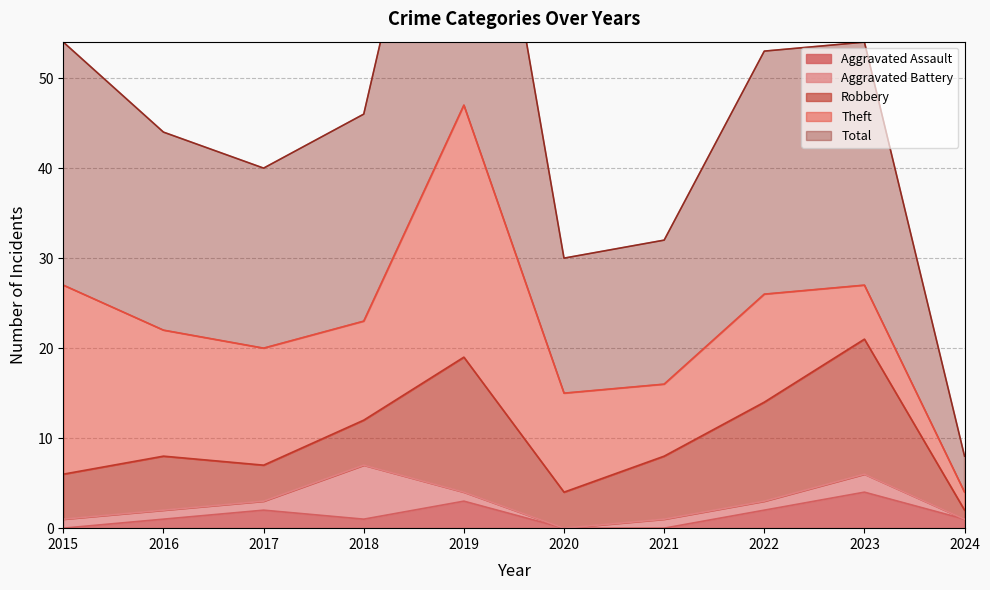

How many Aggravated Assault values are between 0 and 2?

8